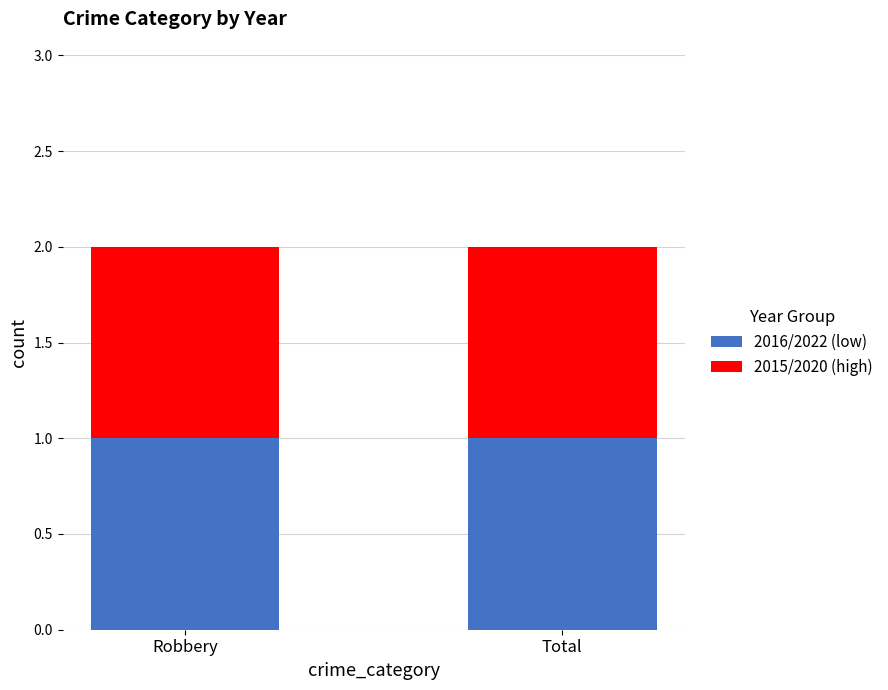

List the labels in order of 2015 value, smallest first.

Robbery, Total